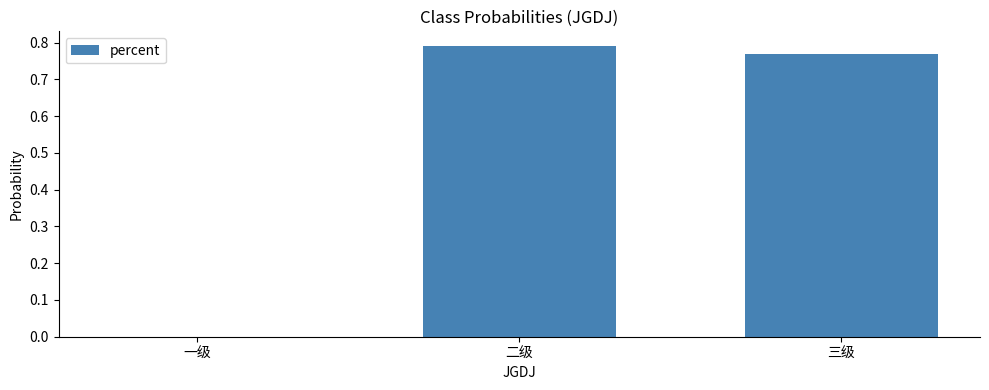

What is the average value?

0.5